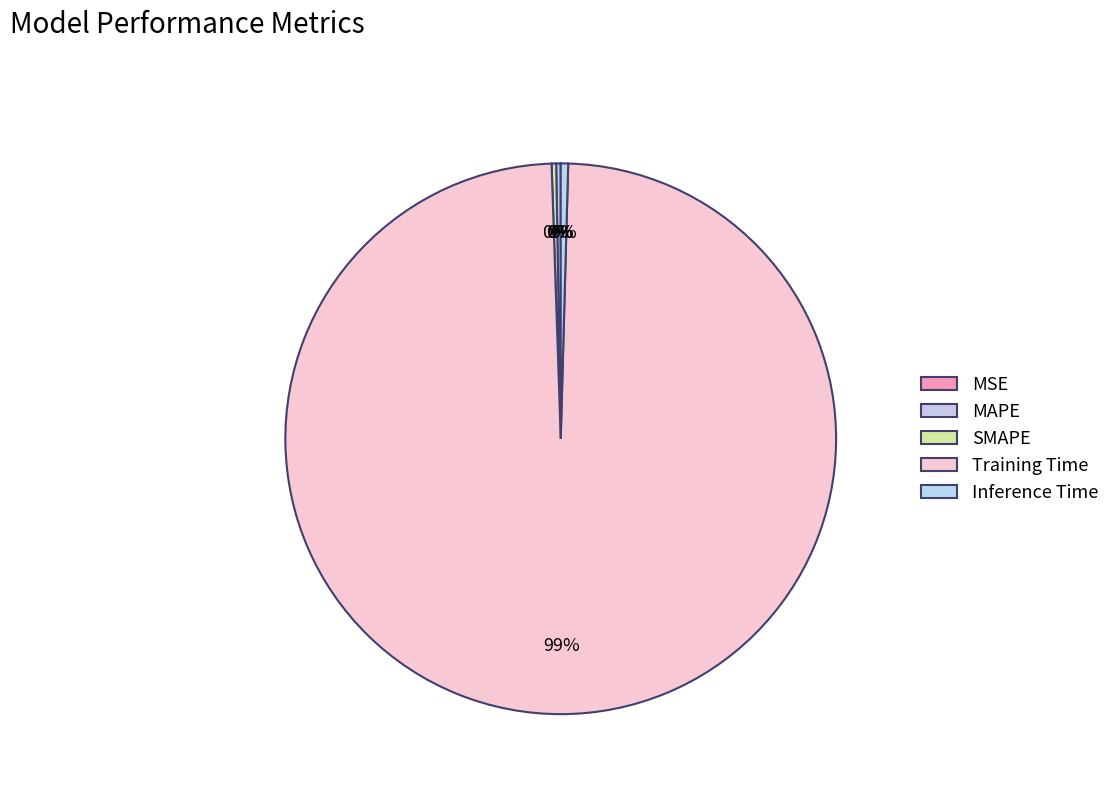

Count the number of slices in the pie.

5